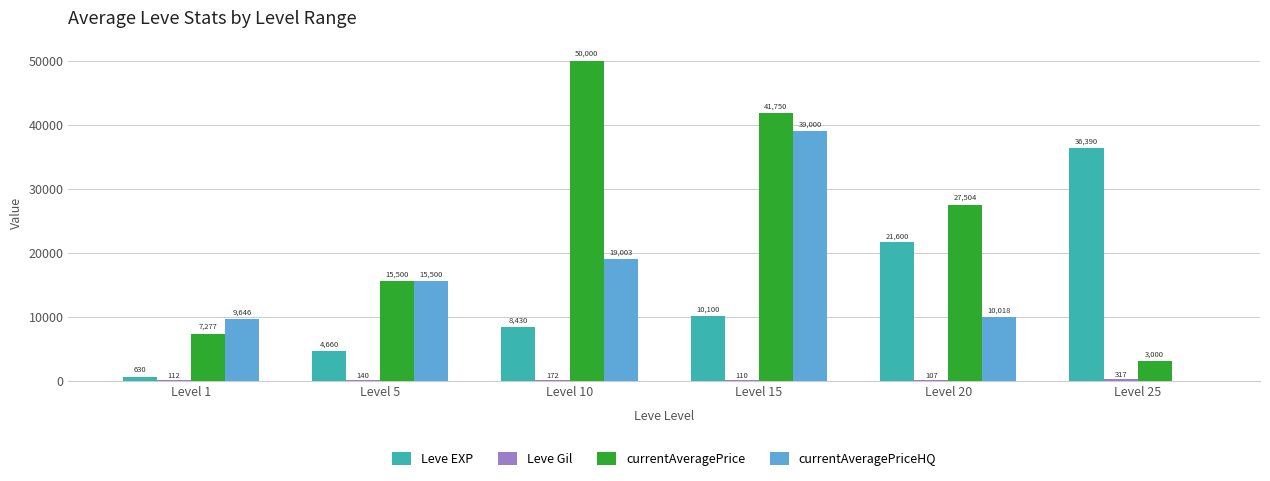

How many groups of bars are there?

6